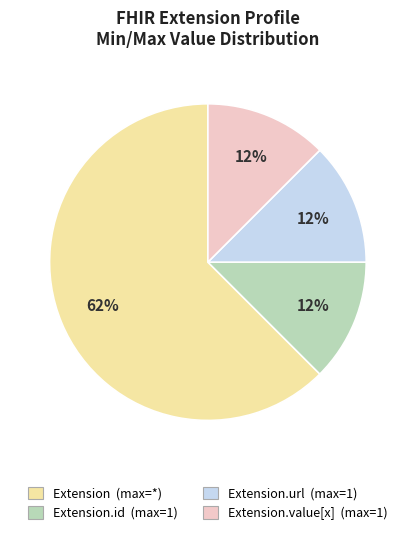

Does any single category account for the majority?

Yes